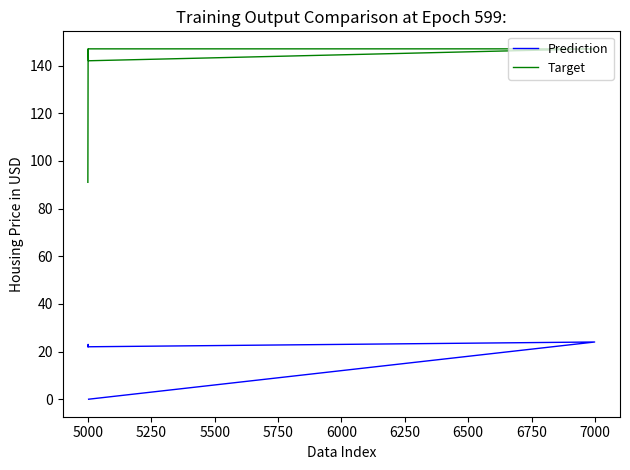

What is the difference between the Target values at 5250 and 5000?

5